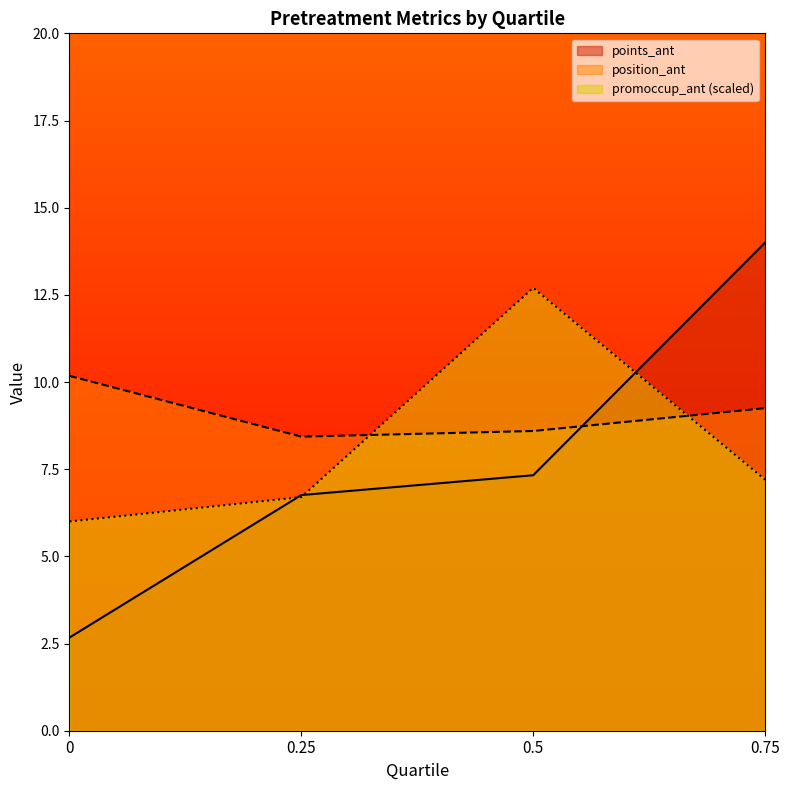

What position from the right is 0.25?

3